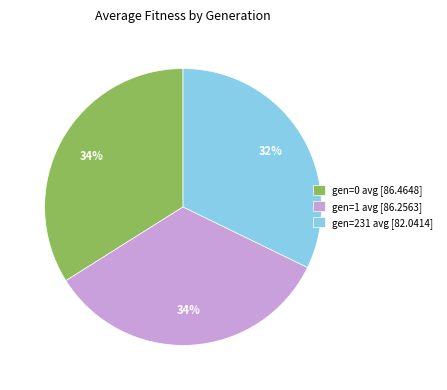

The gen=0 avg [86.4648] slice represents 40% of the pie. True or false?

False